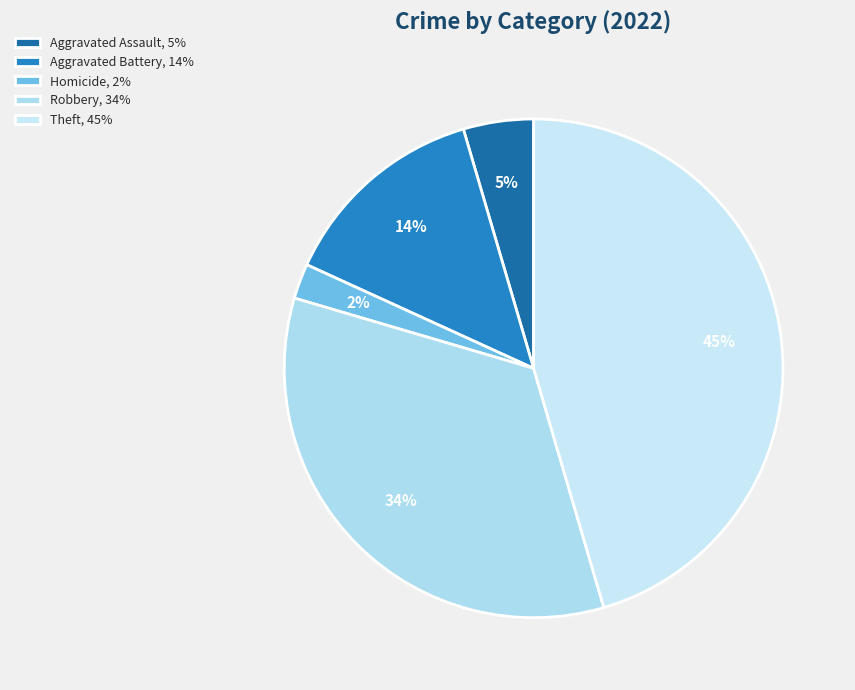

Does any single category account for the majority?

No